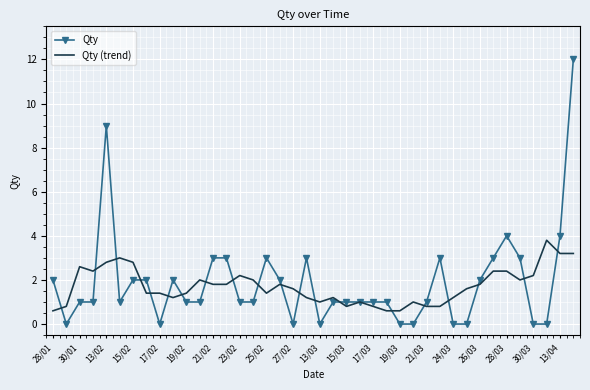

At how many categories does at least one series exceed 10?

1